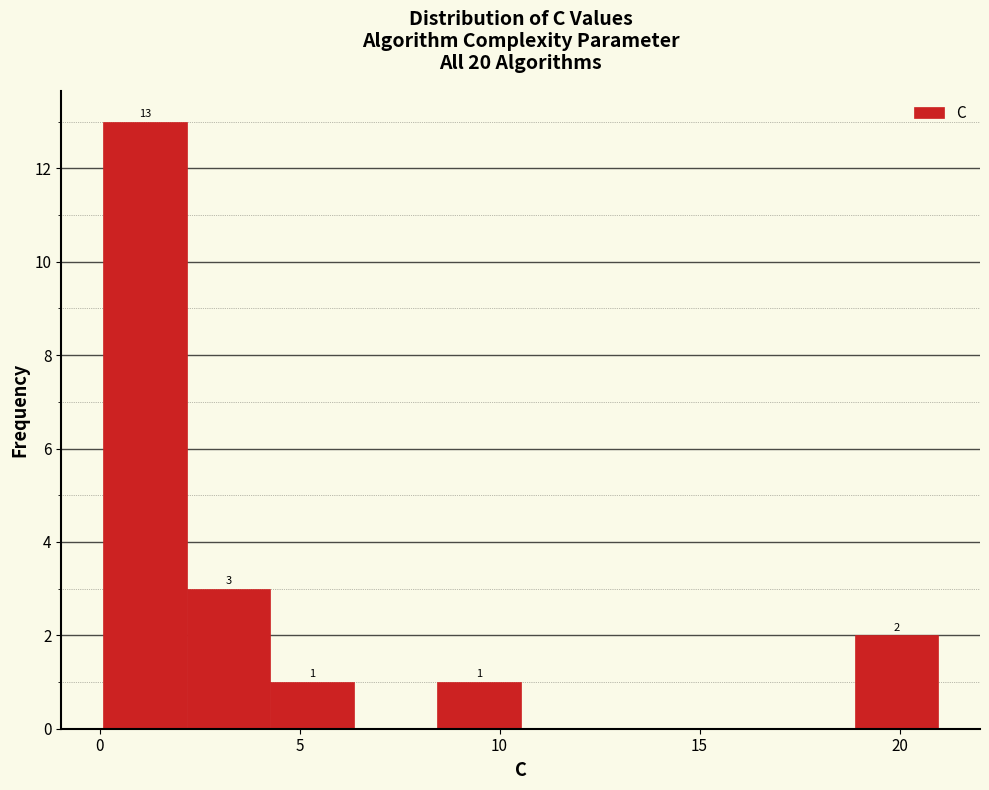

Over which range of the x-axis is the bar tallest?

0.0 to 2.0